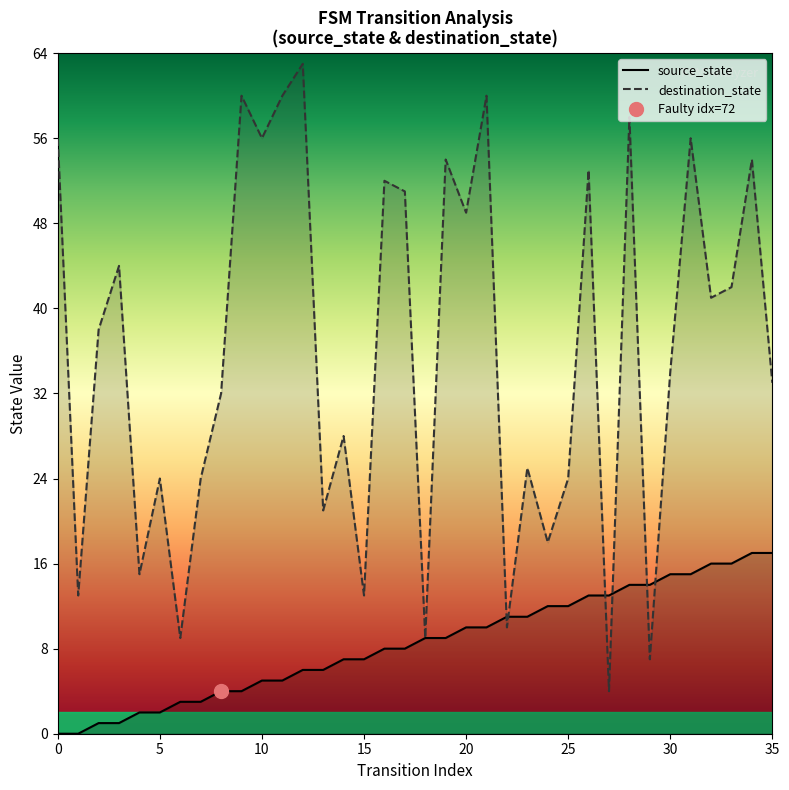

What is the average value of the source_state series?

8